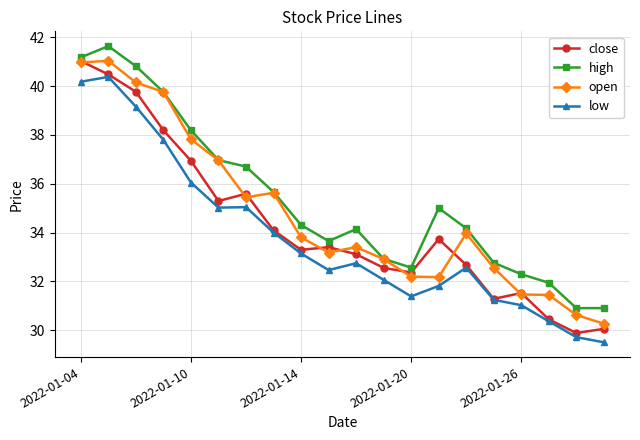

Which series has the largest total across all categories?

high